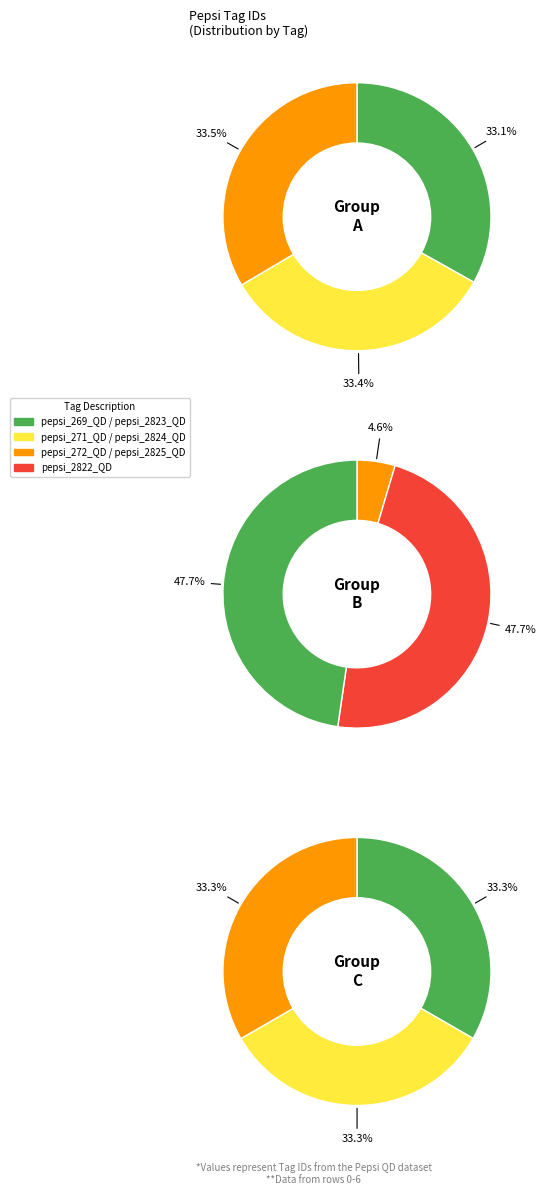

Between pepsi_2824_QD and pepsi_2825_QD, which is larger?

pepsi_2825_QD